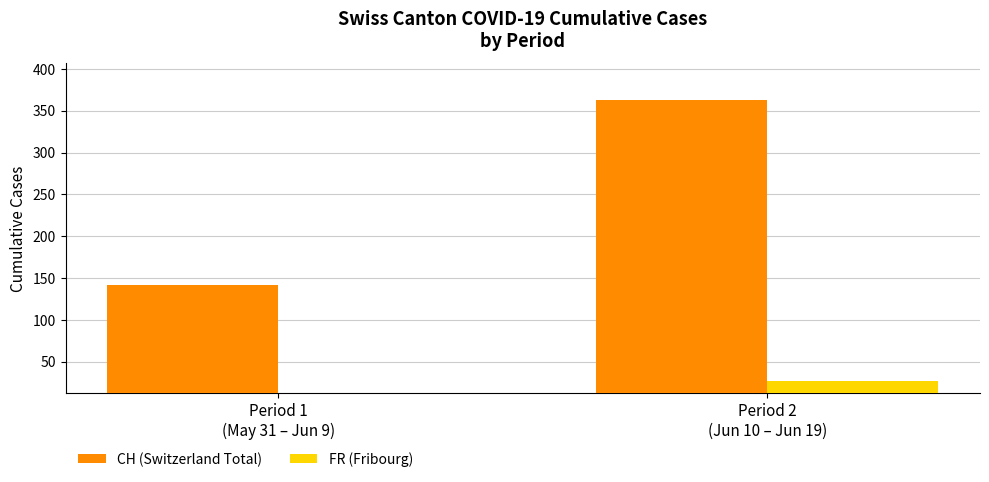

Which label corresponds to the largest value in the chart?

Period 2
(Jun 10 – Jun 19)